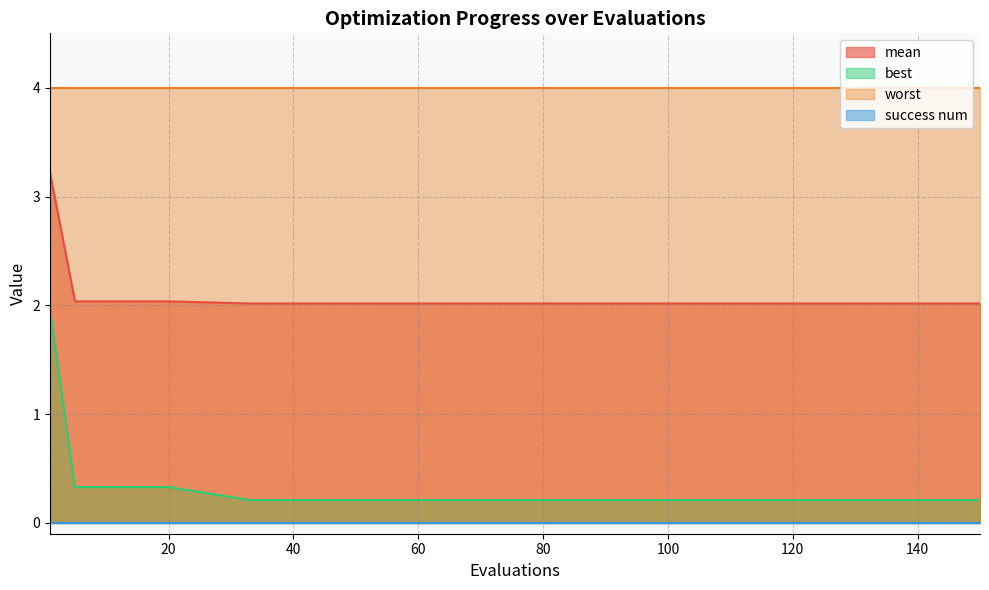

Which series has the largest total across all categories?

worst